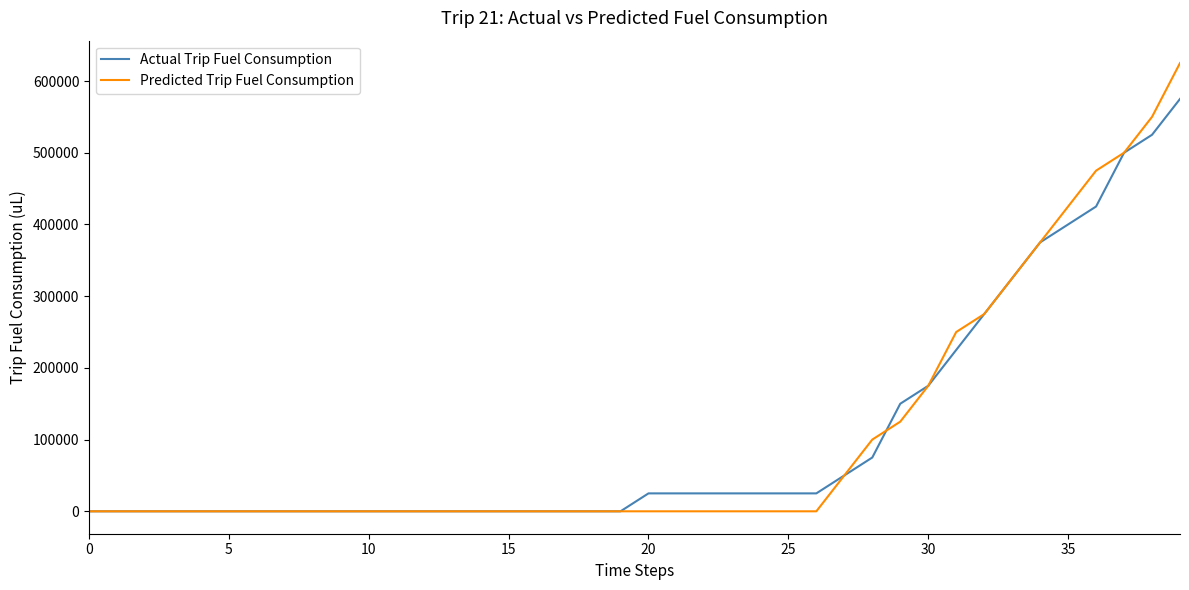

What is the maximum value for Predicted Trip Fuel Consumption?

625000